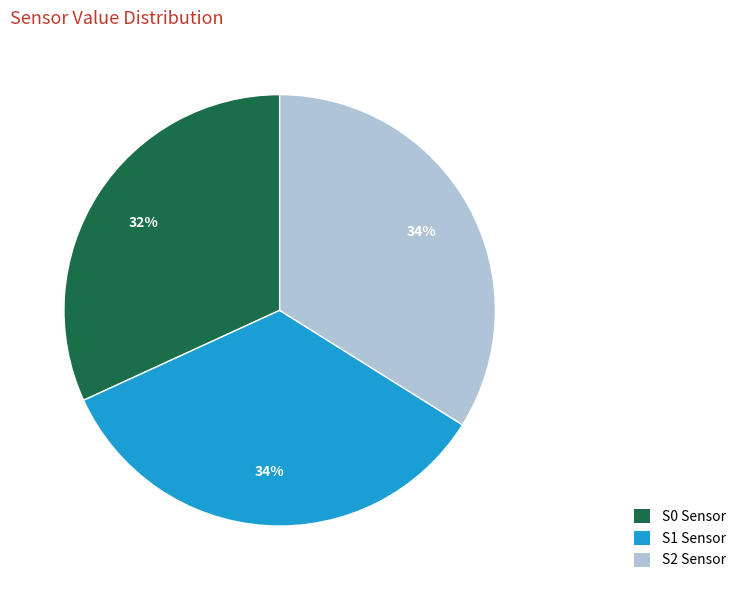

To the nearest percent, what percentage of the pie is S0?

32%